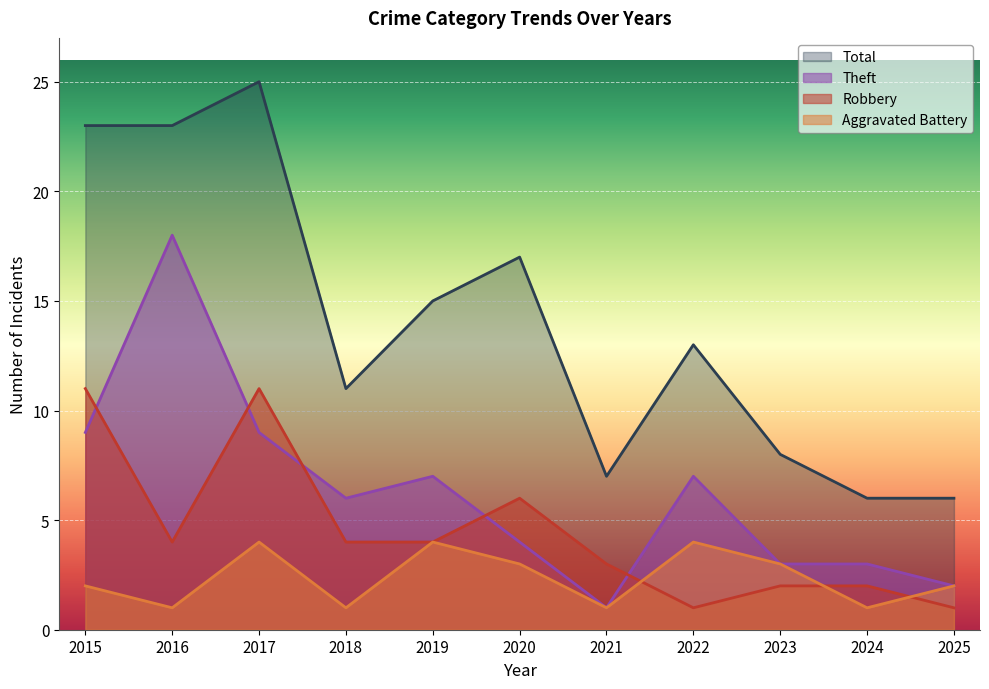

At which category is the sum across all series the highest?

2017